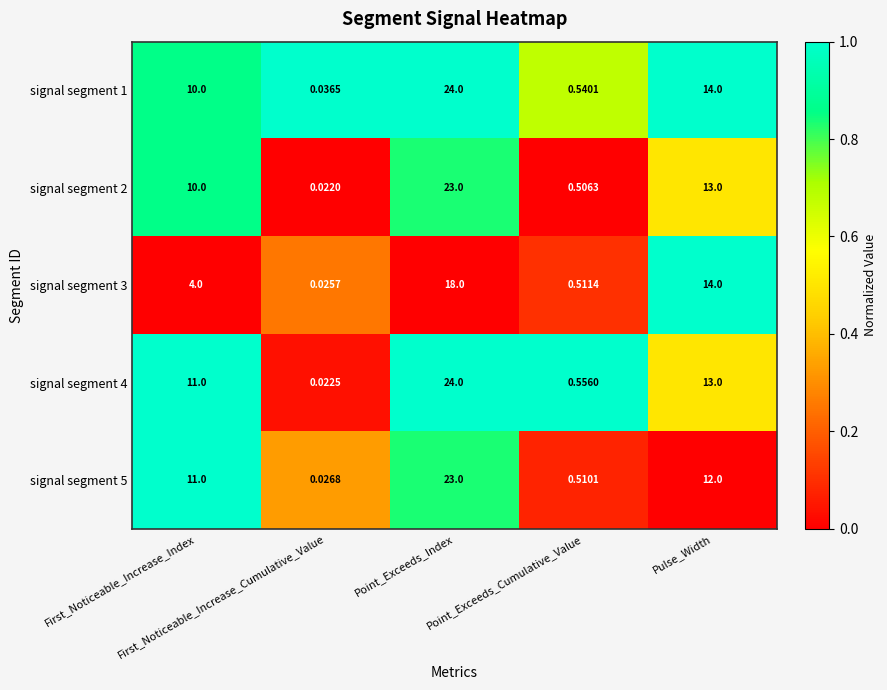

Reading right to left, what are all the values shown in this chart?

signal segment 1: Pulse_Width=14.0	Point_Exceeds_Cumulative_Value=0.5	Point_Exceeds_Index=24.0	First_Noticeable_Increase_Cumulative_Value=0.0	First_Noticeable_Increase_Index=10.0
signal segment 2: Pulse_Width=13.0	Point_Exceeds_Cumulative_Value=0.5	Point_Exceeds_Index=23.0	First_Noticeable_Increase_Cumulative_Value=0.0	First_Noticeable_Increase_Index=10.0
signal segment 3: Pulse_Width=14.0	Point_Exceeds_Cumulative_Value=0.5	Point_Exceeds_Index=18.0	First_Noticeable_Increase_Cumulative_Value=0.0	First_Noticeable_Increase_Index=4.0
signal segment 4: Pulse_Width=13.0	Point_Exceeds_Cumulative_Value=0.6	Point_Exceeds_Index=24.0	First_Noticeable_Increase_Cumulative_Value=0.0	First_Noticeable_Increase_Index=11.0
signal segment 5: Pulse_Width=12.0	Point_Exceeds_Cumulative_Value=0.5	Point_Exceeds_Index=23.0	First_Noticeable_Increase_Cumulative_Value=0.0	First_Noticeable_Increase_Index=11.0